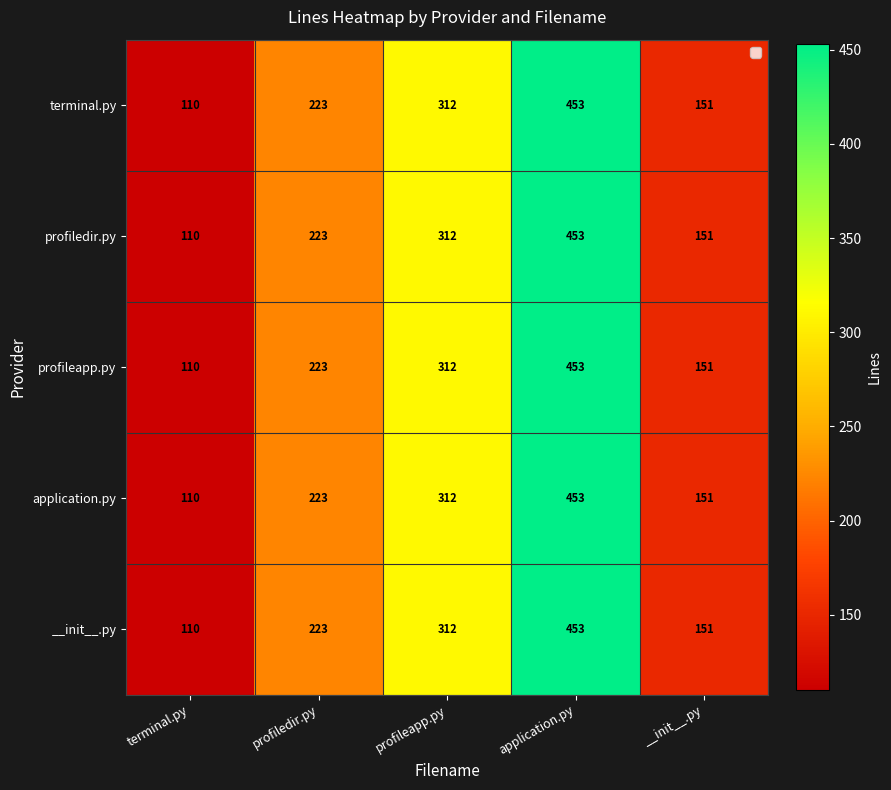

At how many categories does at least one series exceed 328?

1